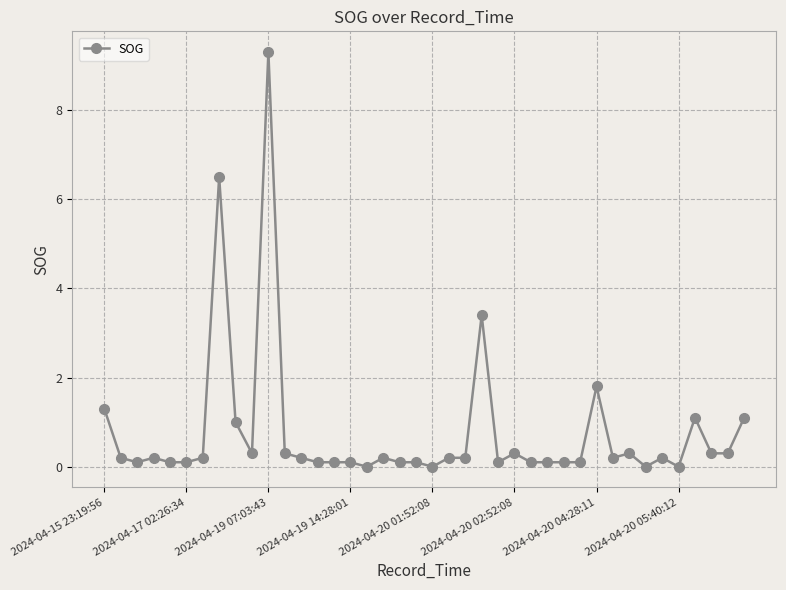

What is the value of the 4th point from the left?

0.2